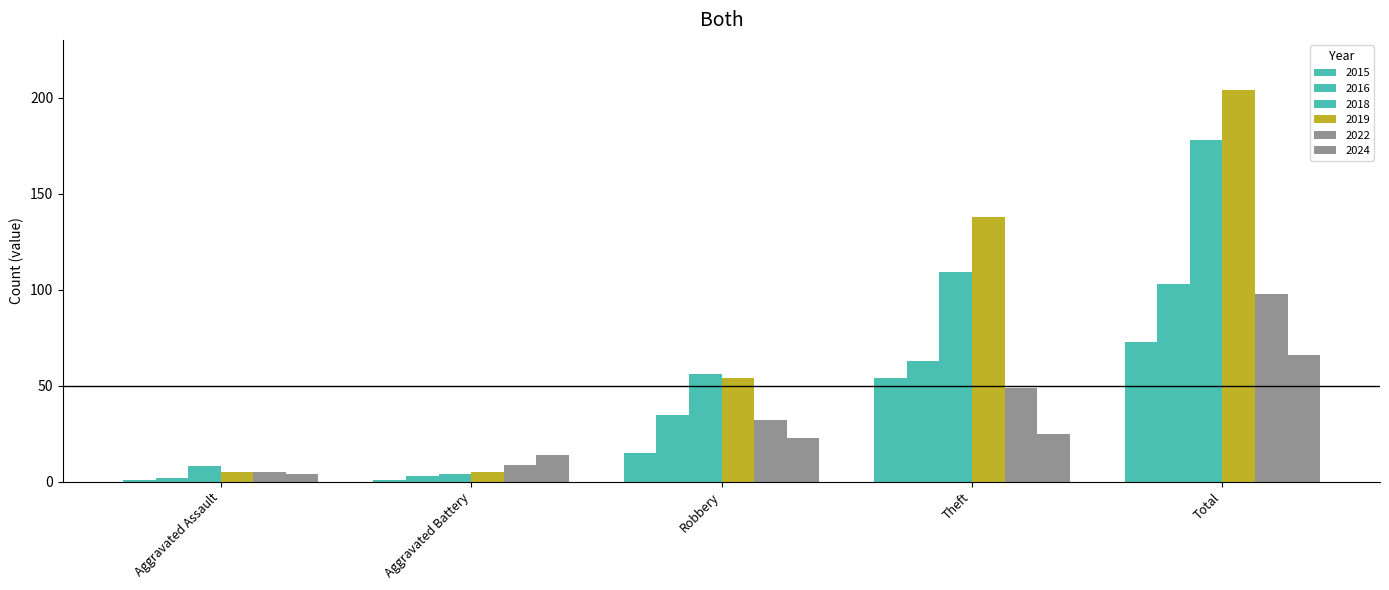

Does the chart contain any negative values?

No